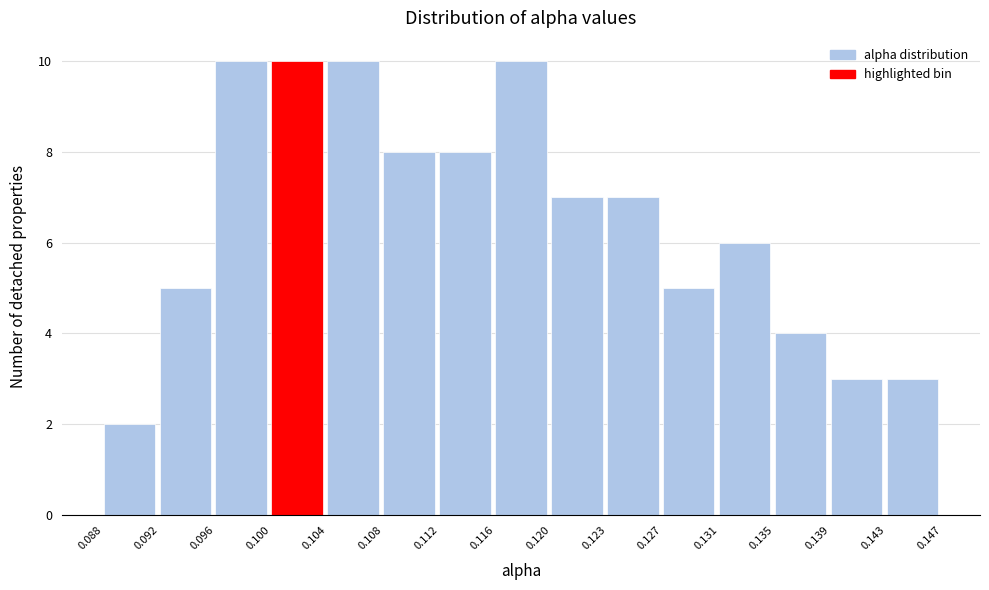

Reading left to right, list every bar in this chart as the range it spans on the x-axis followed by its height. The values are not printed on the chart, so give them approximately, as read against the axis.

0.088 to 0.092: 2
0.092 to 0.096: 5
0.096 to 0.100: 10
0.100 to 0.104: 10
0.104 to 0.108: 10
0.108 to 0.112: 8
0.112 to 0.116: 8
0.116 to 0.120: 10
0.120 to 0.123: 7
0.123 to 0.127: 7
0.127 to 0.131: 5
0.131 to 0.135: 6
0.135 to 0.139: 4
0.139 to 0.143: 3
0.143 to 0.147: 3